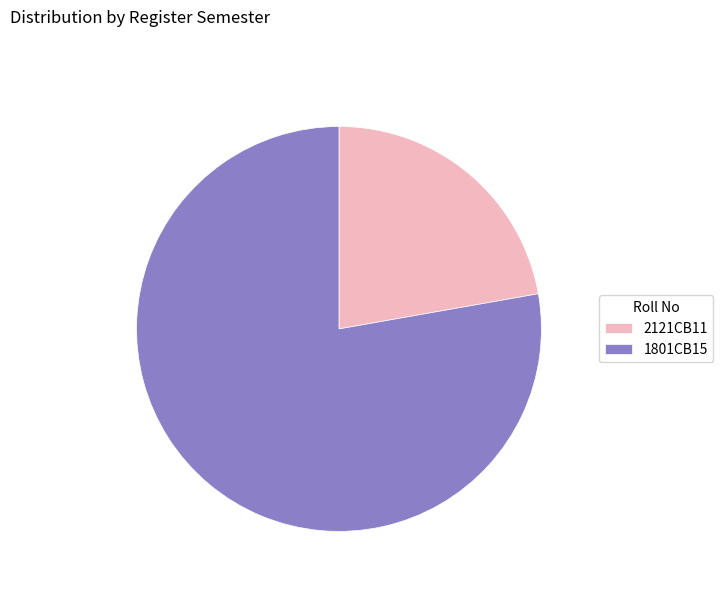

How many segments does this pie chart have?

2